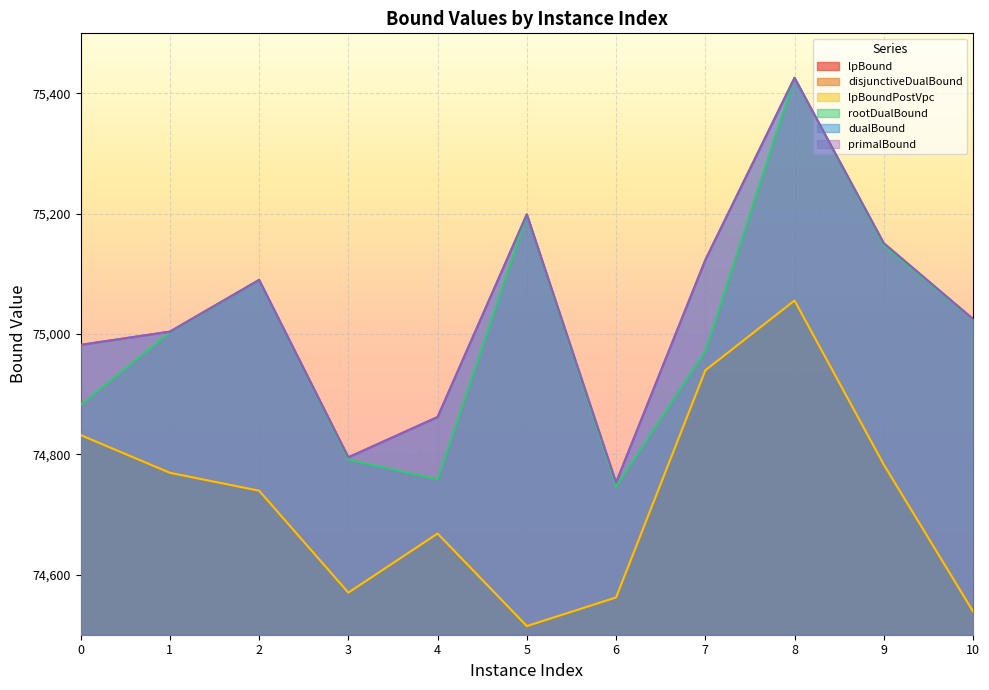

Rank the categories by disjunctiveDualBound value from highest to lowest.

8, 7, 0, 9, 1, 2, 4, 3, 6, 10, 5